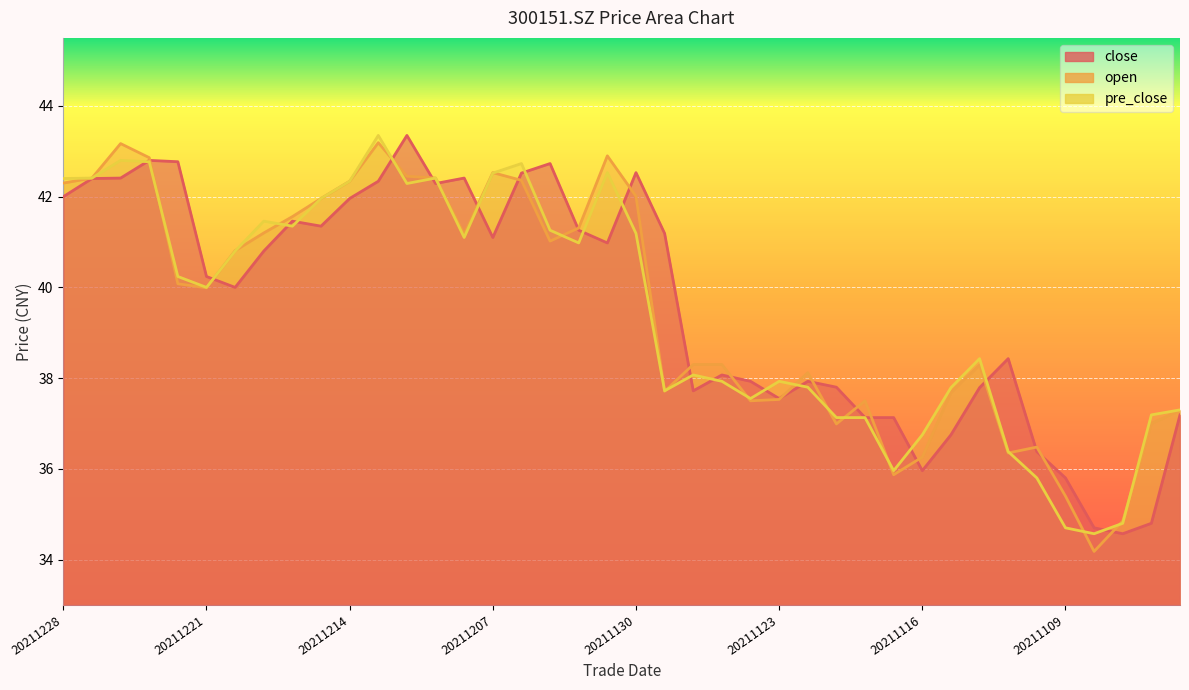

How many interior local valleys does the pre_close series have?

9